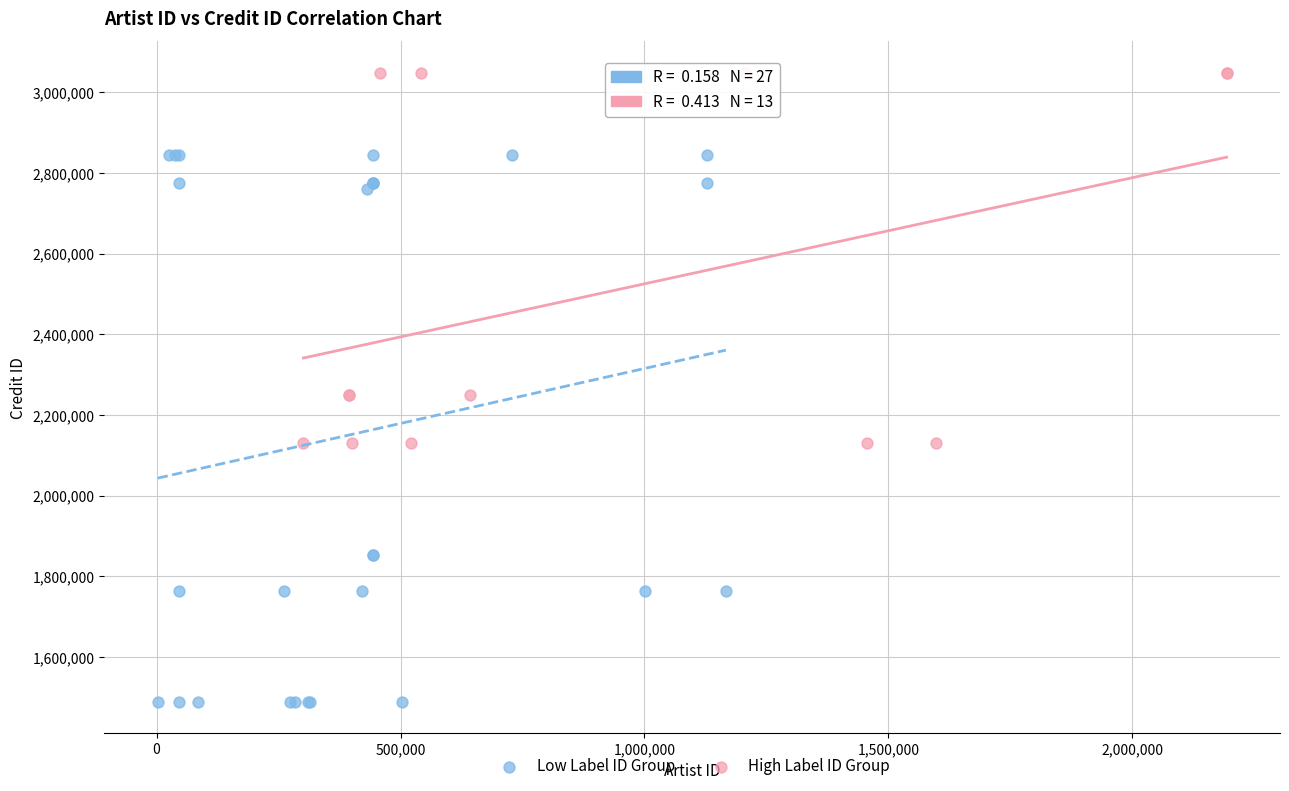

Which series contains the lowest Y value?

Low Label ID Group